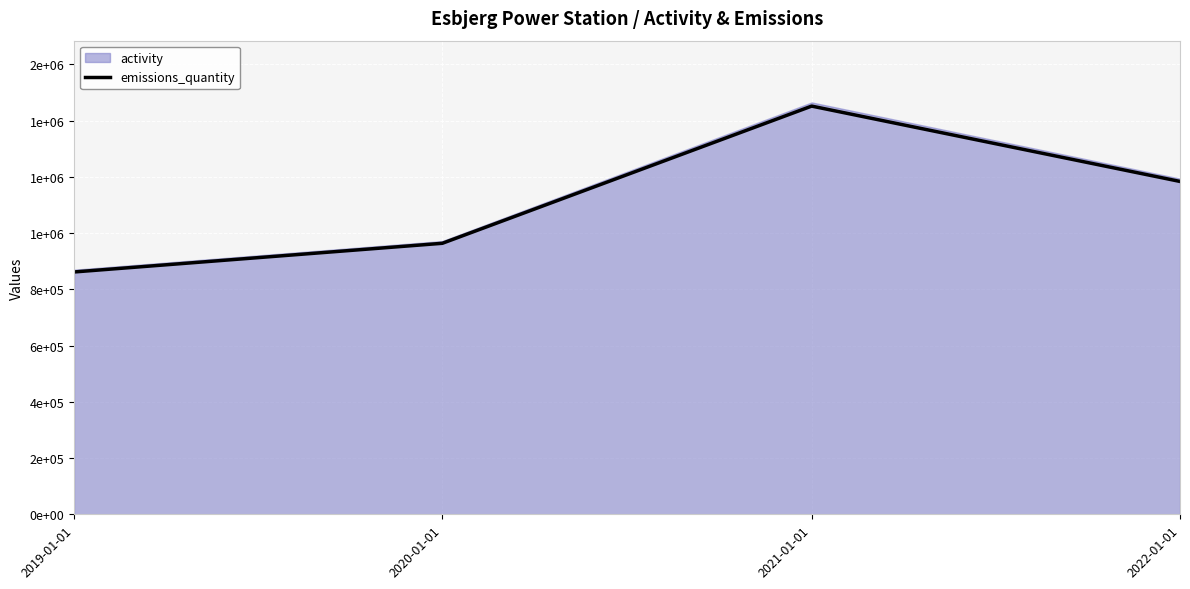

Between 2019-01-01 and 2020-01-01, which is larger?

2020-01-01